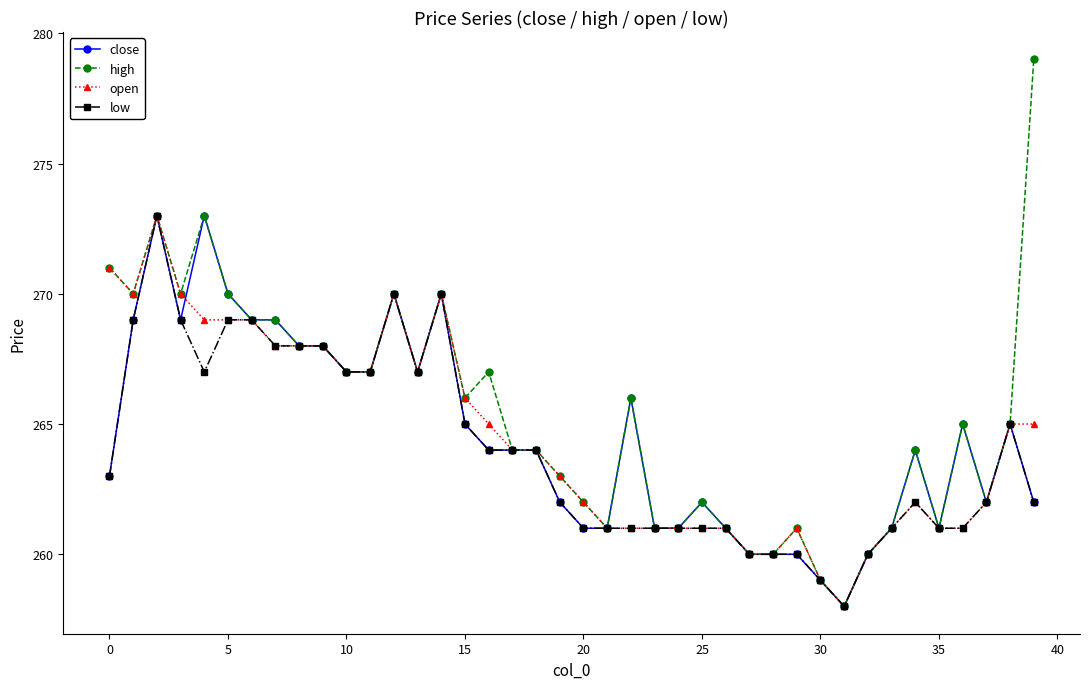

Does the chart display data point markers on the line(s)?

Yes